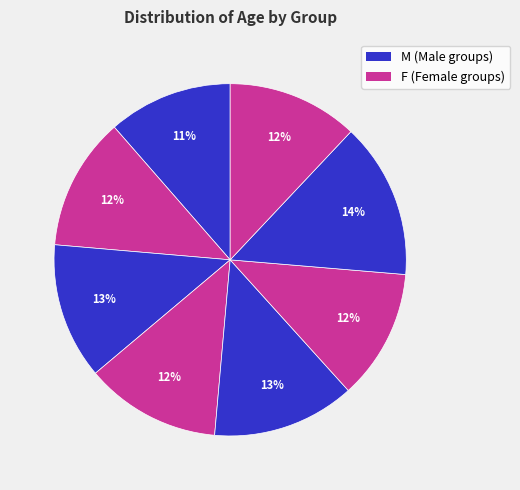

Rank the categories by value from lowest to highest.

A_F, C_M, D_M, A_M, B_M, B_F, C_F, D_F